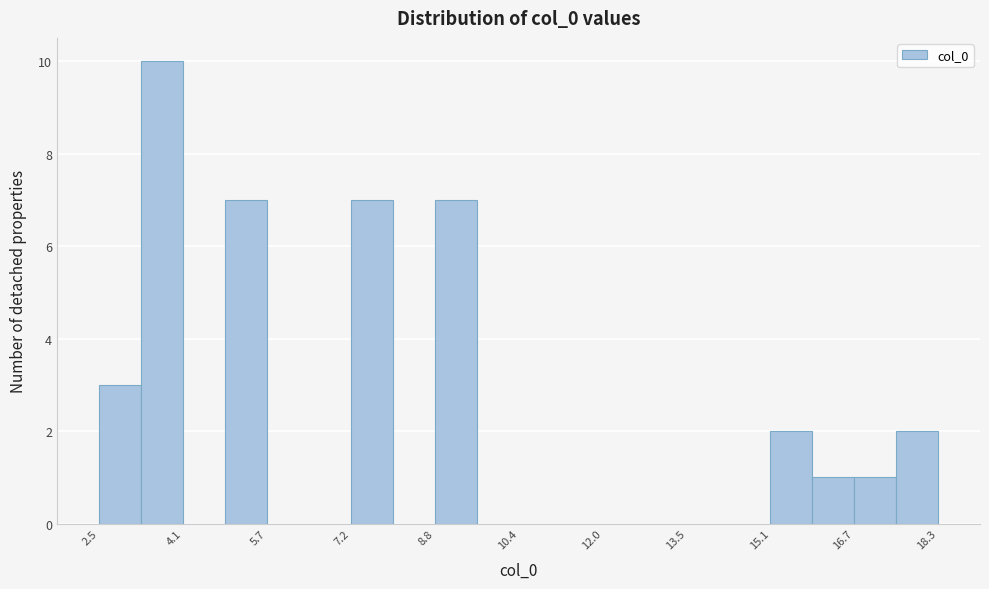

Read against the x-axis, roughly where is the centre of the tallest bar?

3.6